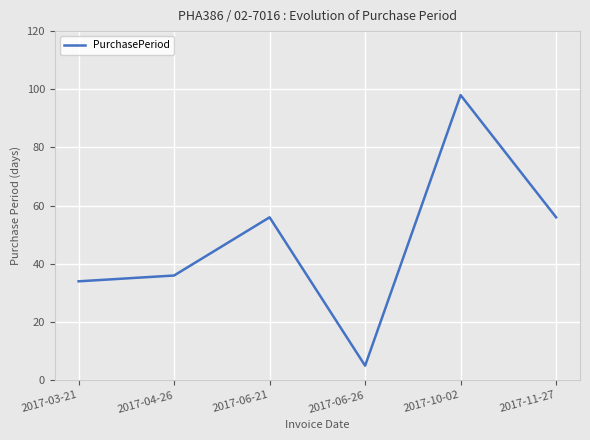

The value at 2017-03-21 is 24. True or false?

False